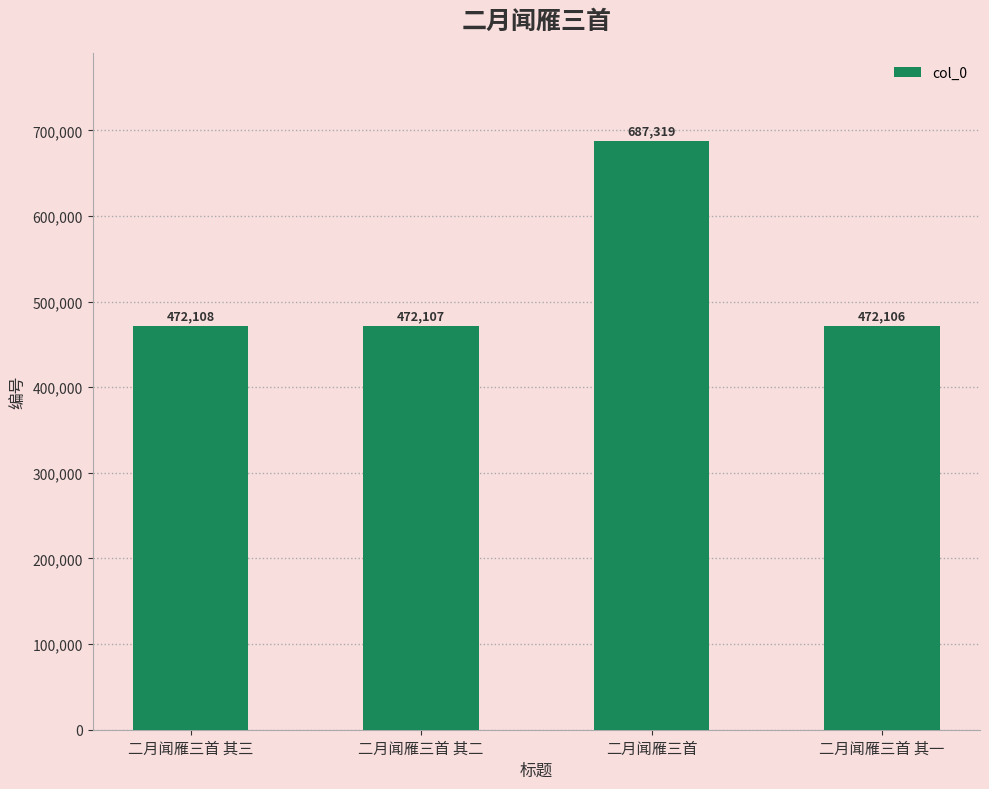

Rank the categories by value from lowest to highest.

二月闻雁三首 其一, 二月闻雁三首 其二, 二月闻雁三首 其三, 二月闻雁三首